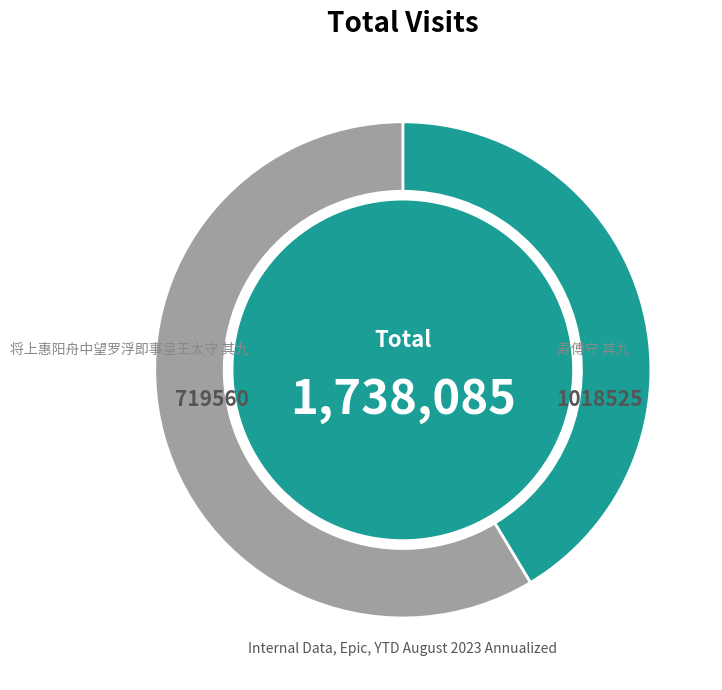

Is there a majority slice in this chart?

Yes